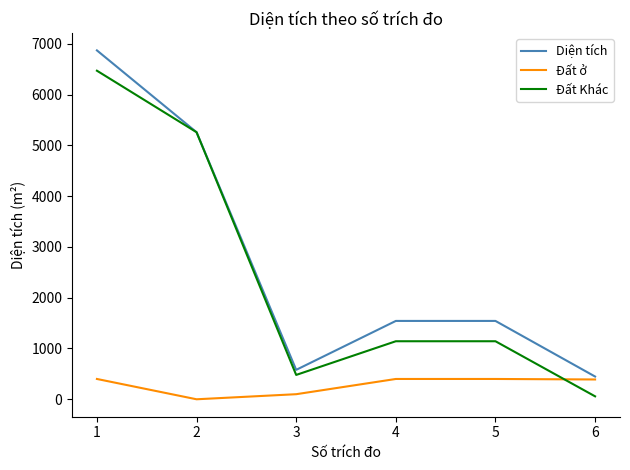

How many lines are shown in the chart?

3